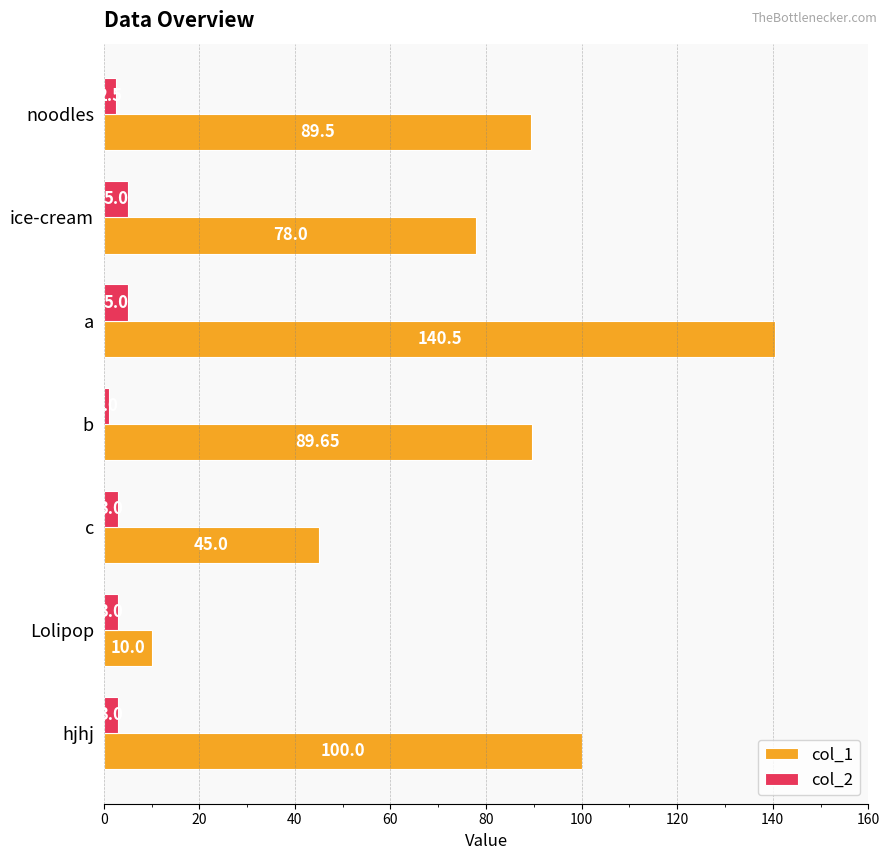

How many data points in col_2 are less than 3?

2